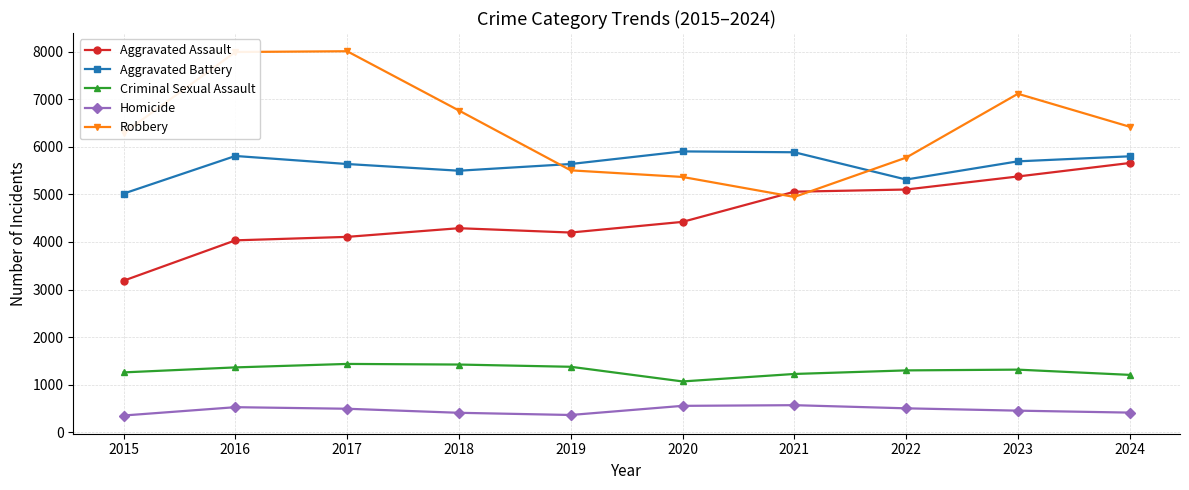

Is it true that Homicide equals 364 at 2019?

True